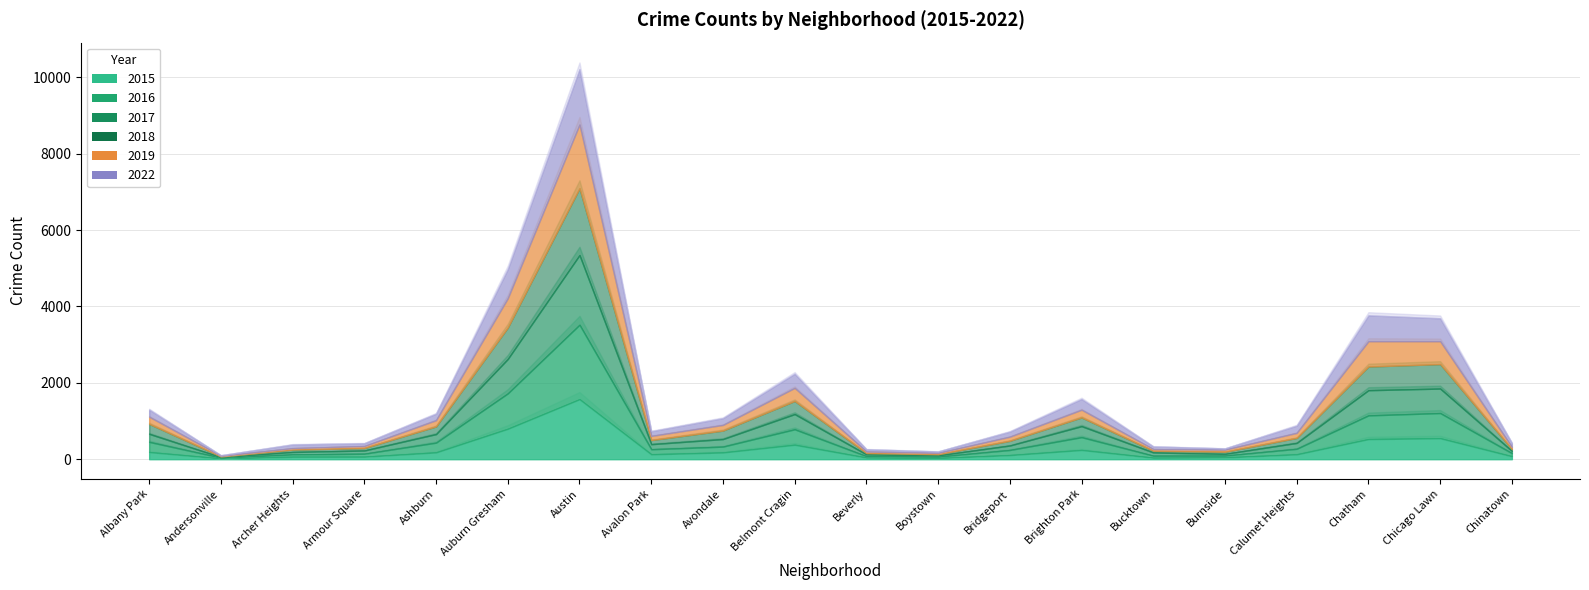

Is it true that 2022 equals 766 at Auburn Gresham?

True